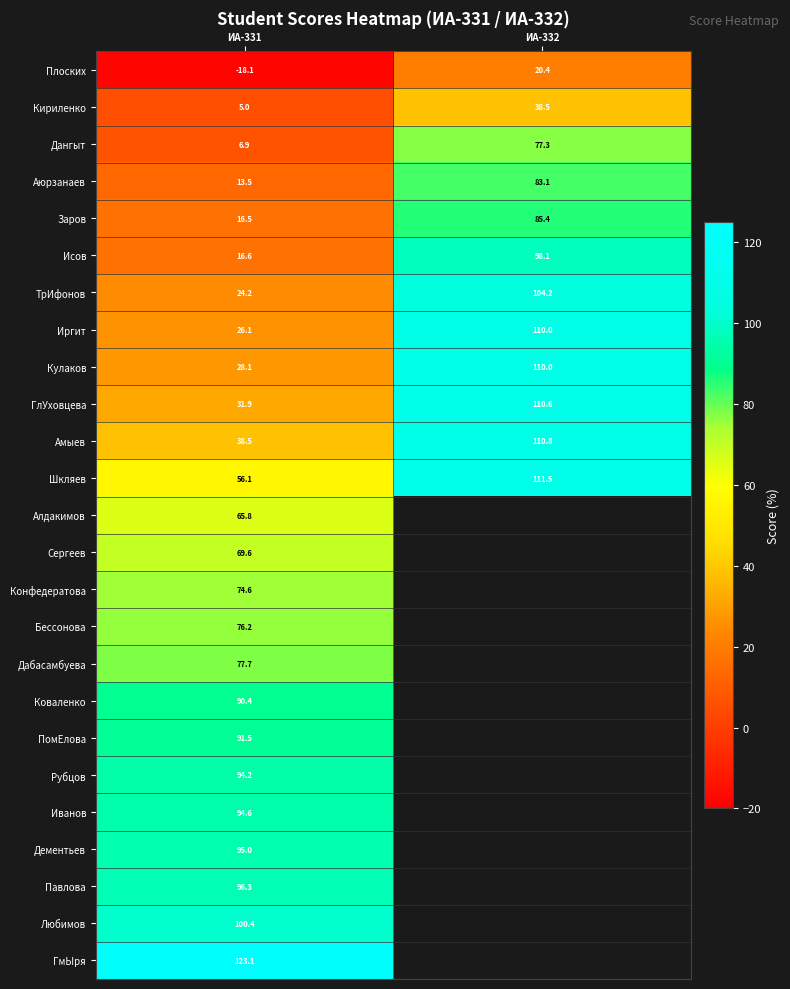

What is the maximum value for Дангыт?

77.3